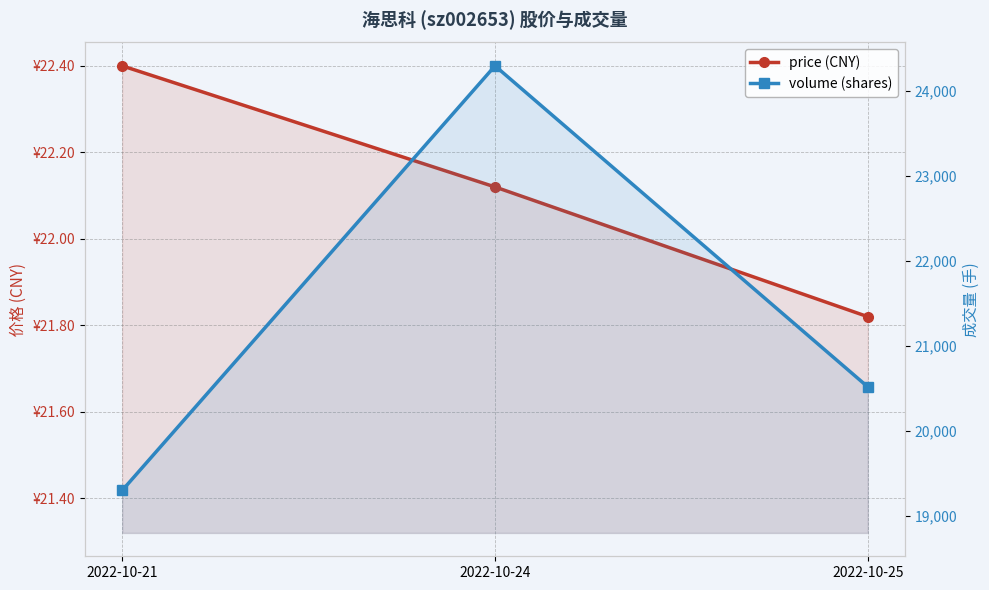

Rank the series at 2022-10-25 from lowest to highest value.

price, volume